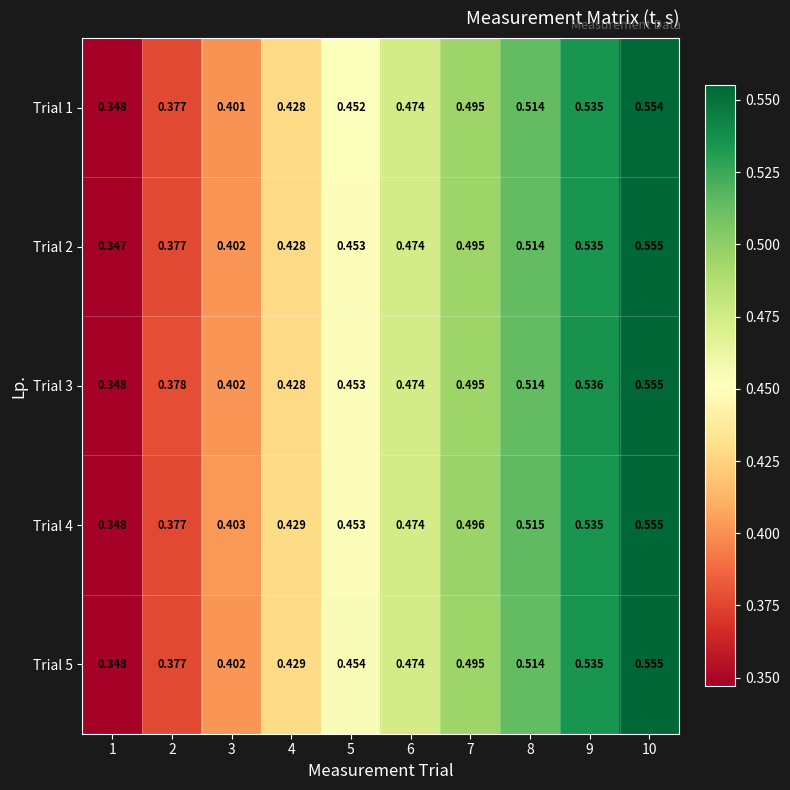

Is the value of Trial 1 at 8 greater than the value of Trial 2 at 5?

Yes